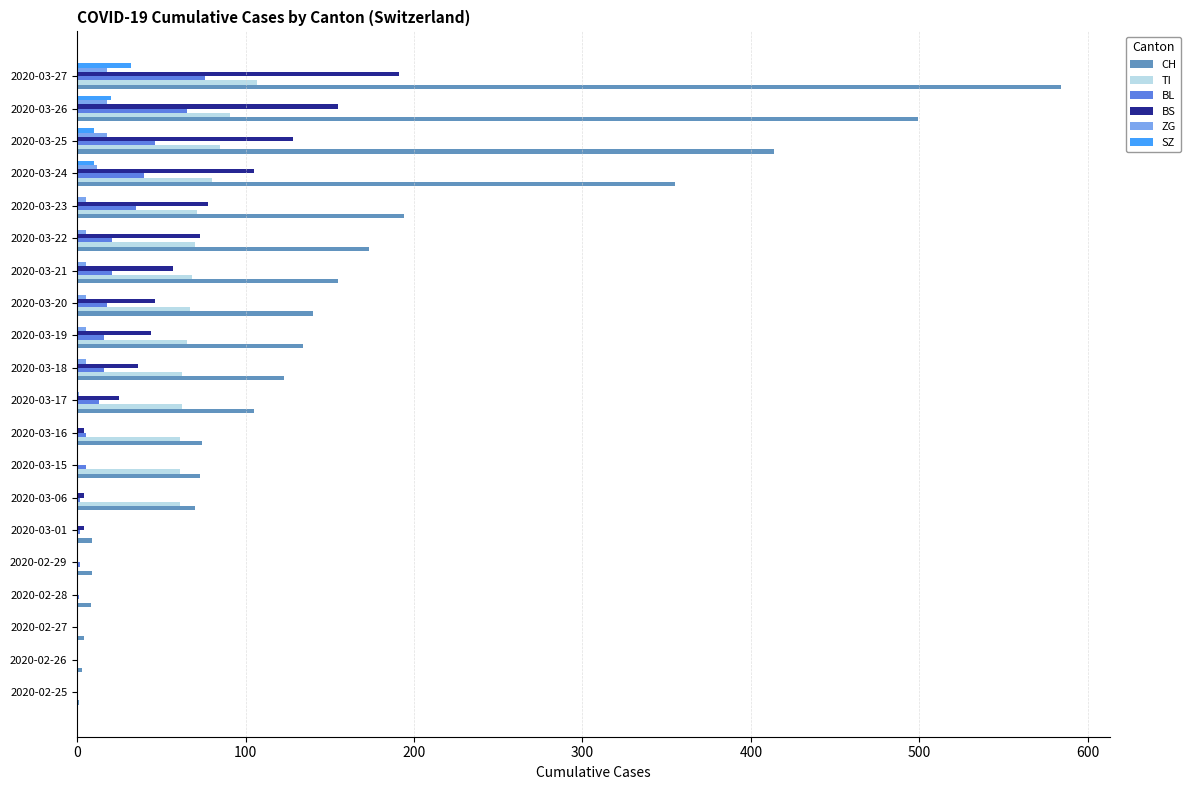

Is it true that BS equals 78 at 2020-03-23?

True